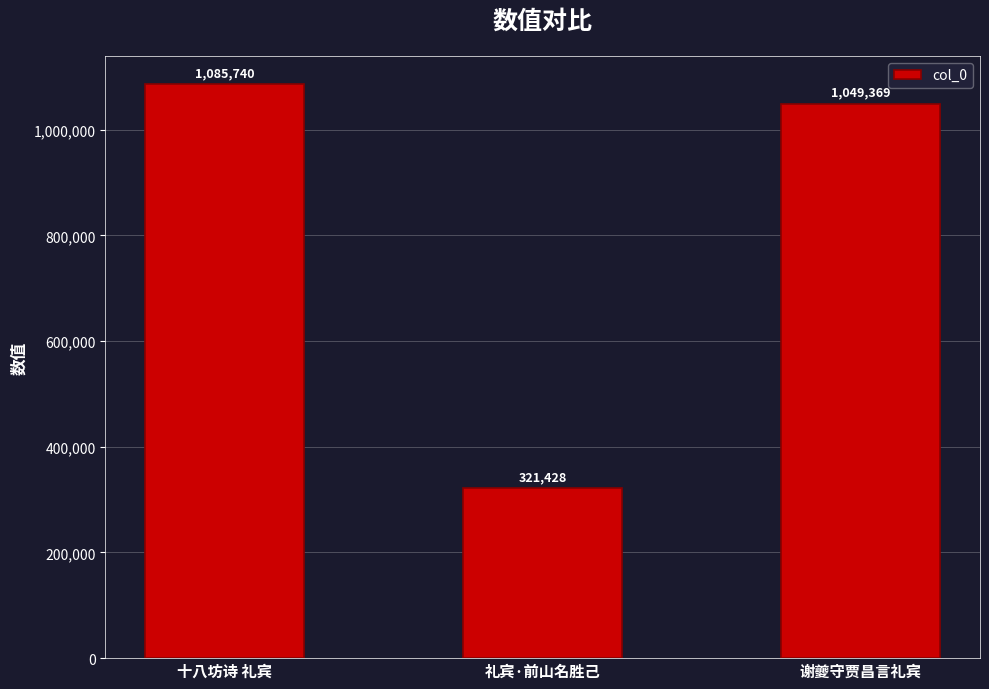

What is the minimum value shown in the chart?

321428